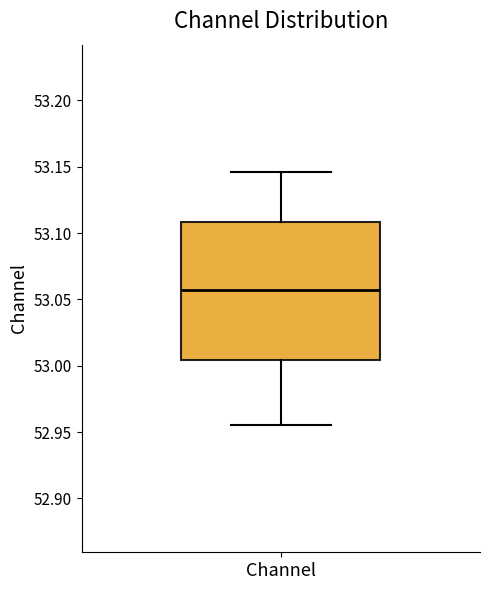

Transcribe this box plot: give where the median line is, the range the box spans, and where the two whiskers end, as read against the y-axis. The values are not printed on the chart, so give them approximately, as read against the axis.

median 53.055, box 53.005 to 53.110, whiskers 52.955 to 53.145